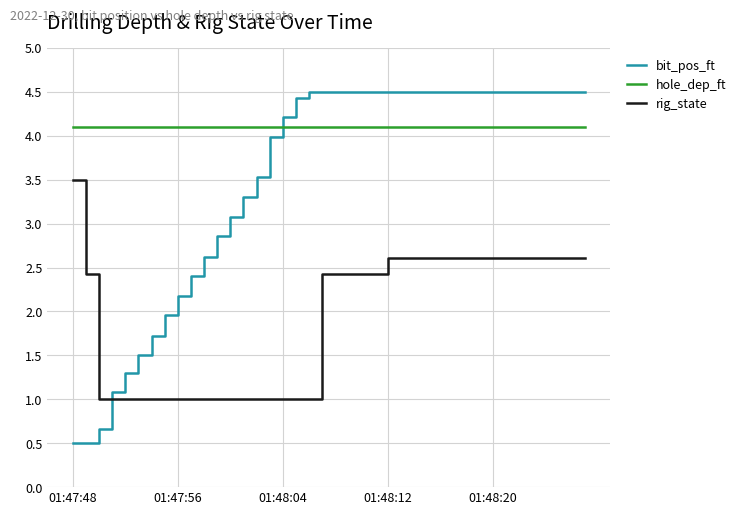

What is the greatest value displayed?

4.5